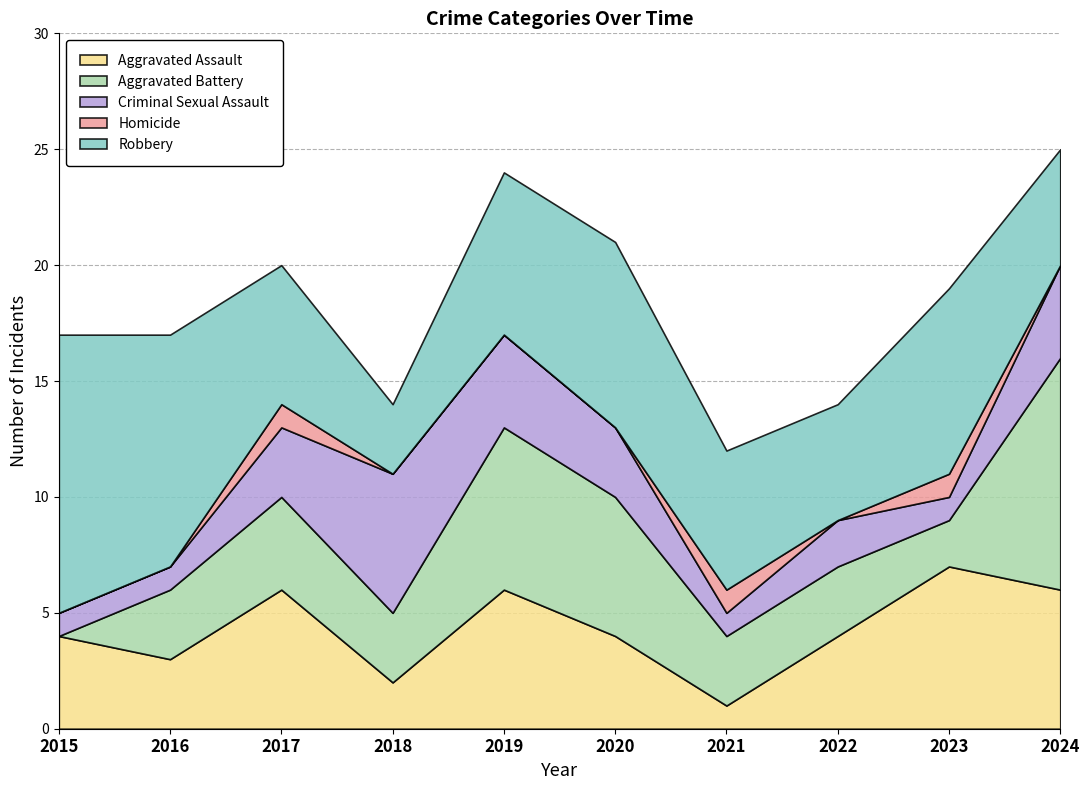

The Aggravated Assault series shows 6 at 2019. True or false?

True